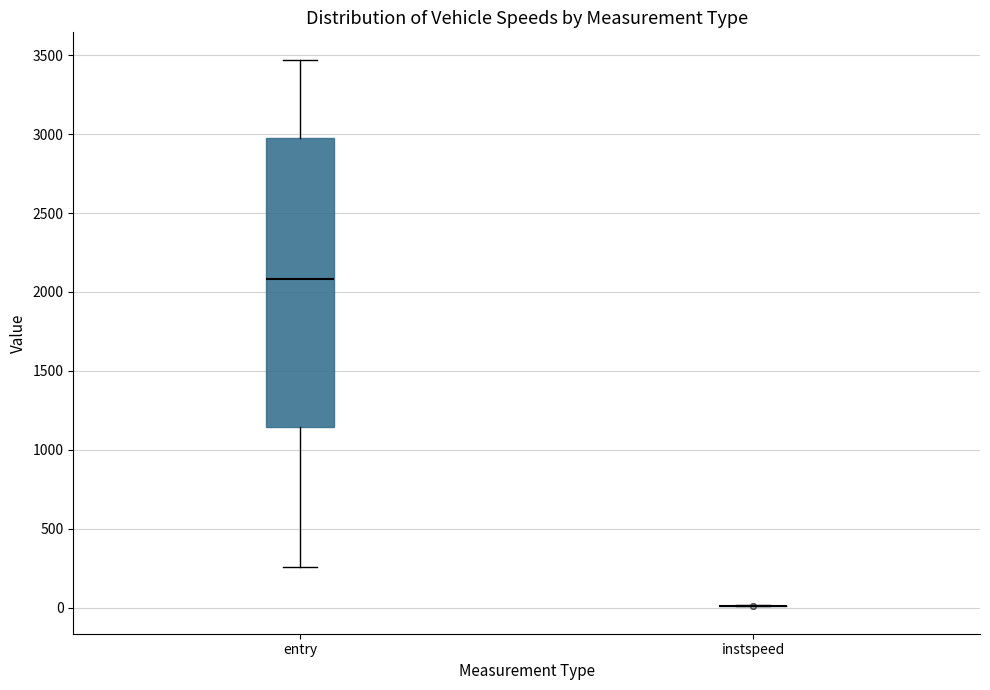

Where does the lower whisker of the box for entry end on the y-axis? The values are not printed on the chart, so give them approximately, as read against the axis.

250